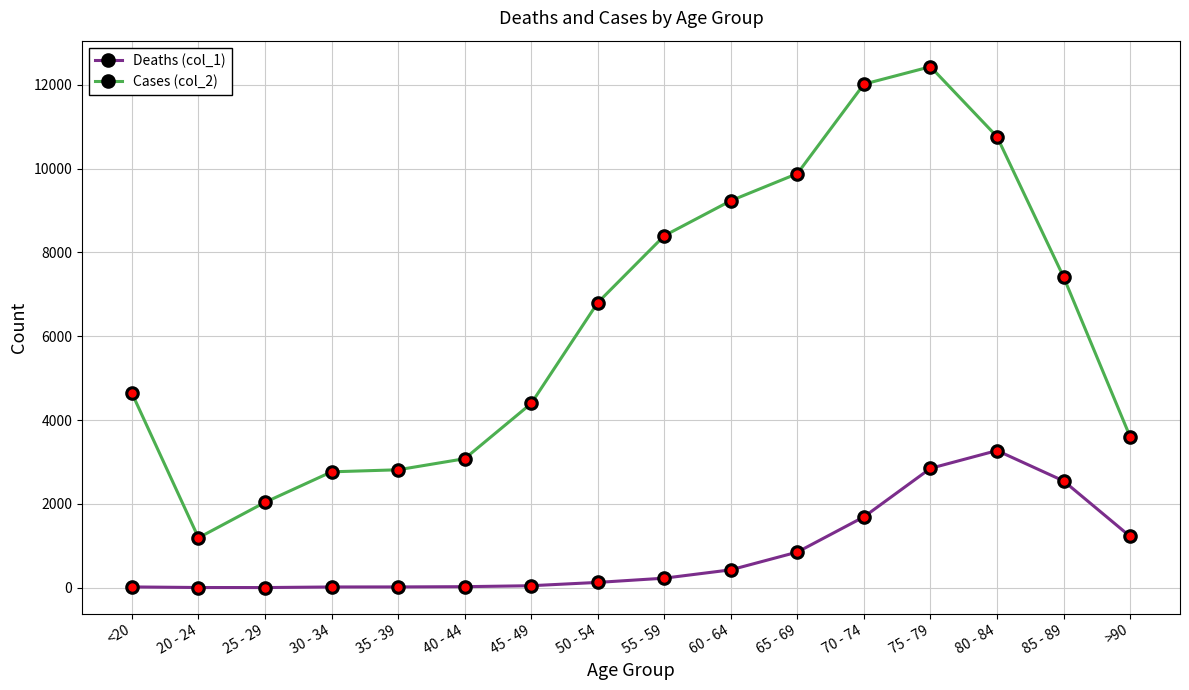

At which category is the sum across all series the highest?

75 - 79